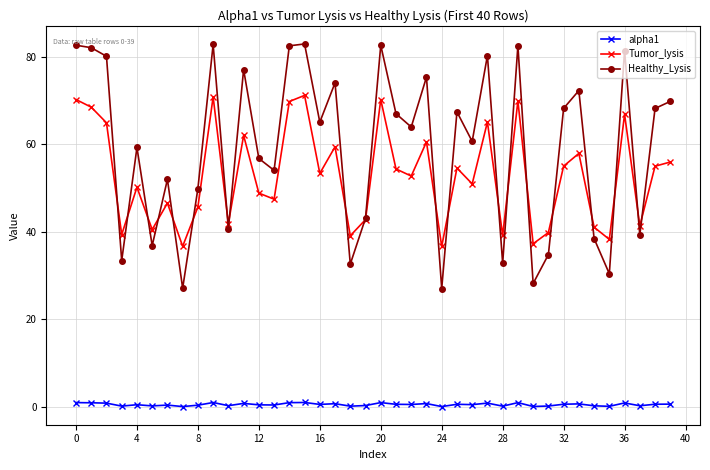

List the series in order of their peak value, lowest first.

alpha1, Tumor_lysis, Healthy_Lysis